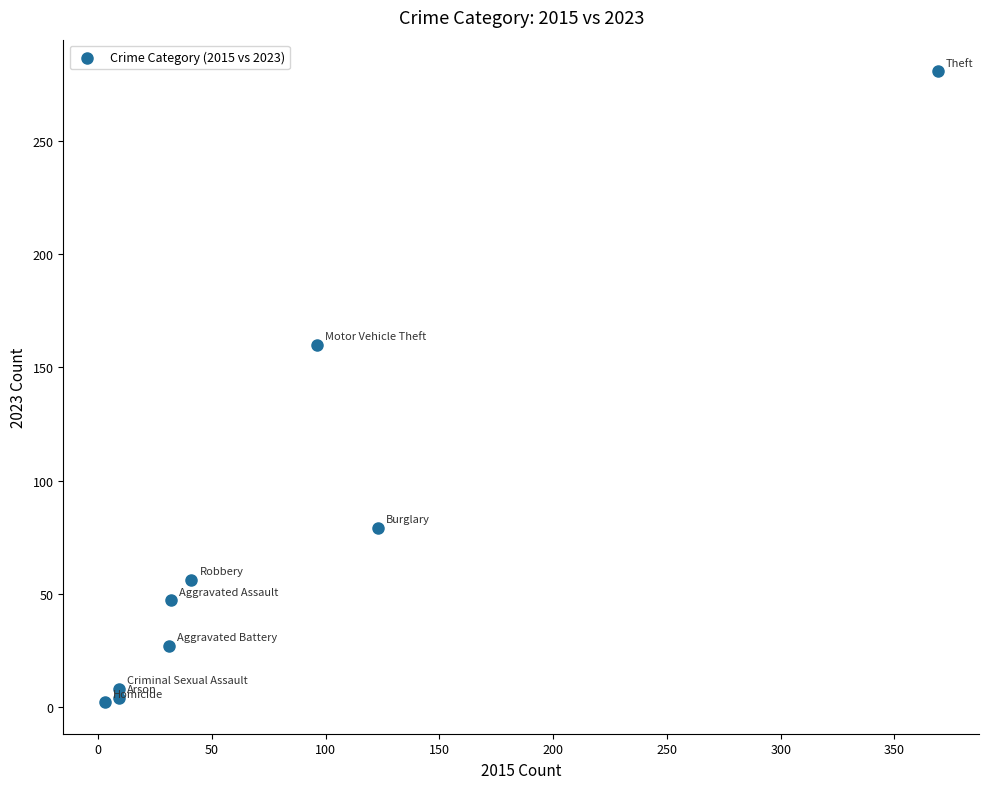

What is the average X value?

79